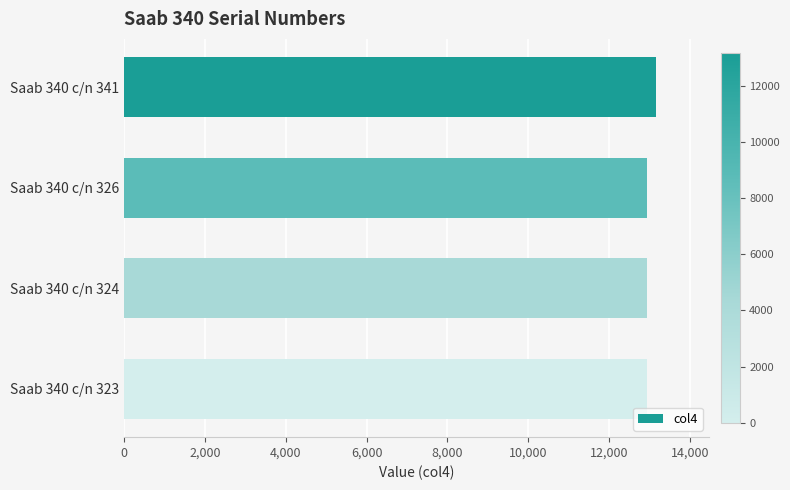

What is the ratio of the value at Saab 340 c/n 341 to the value at Saab 340 c/n 323?

1.0